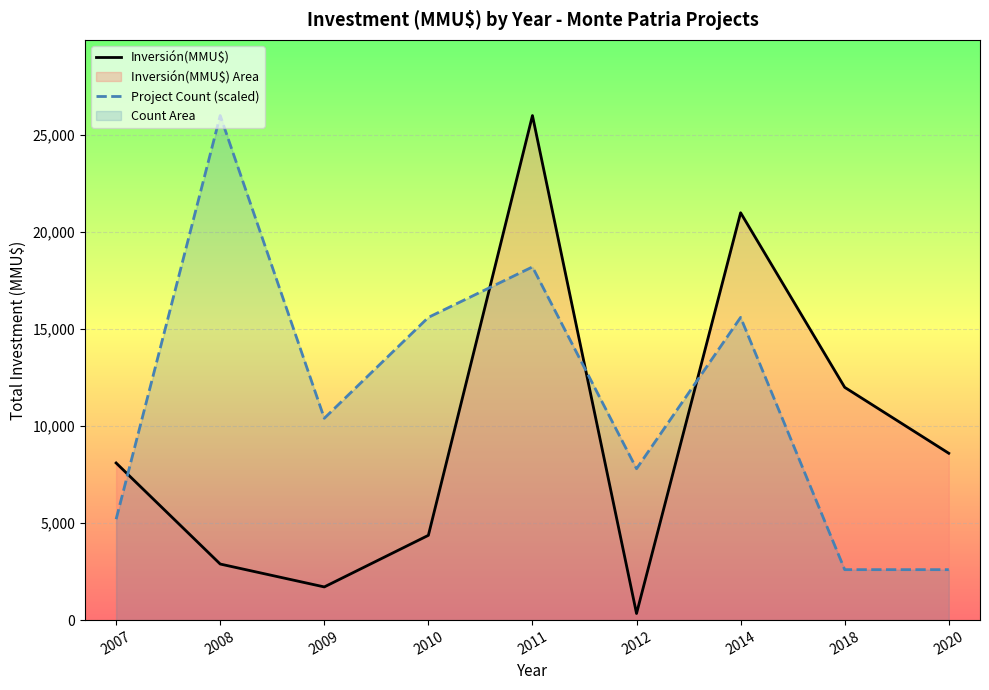

At which category is the sum across all series the highest?

2011